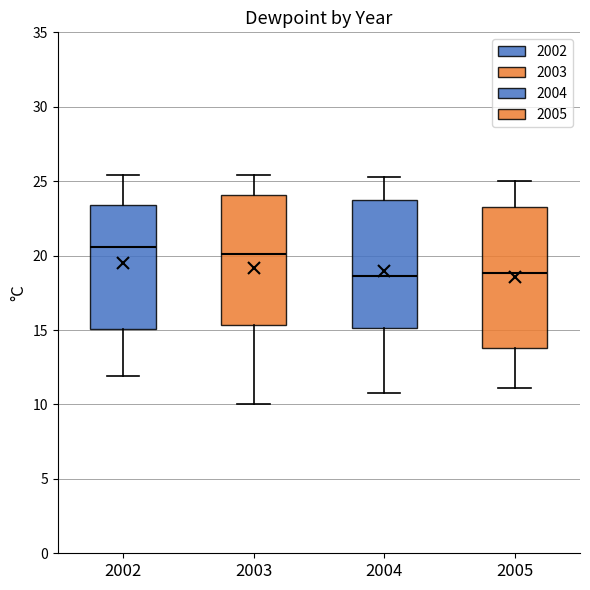

Reading left to right, read every box against the y-axis: the position of its median line, the range the box covers, and the ends of its whiskers. The values are not printed on the chart, so give them approximately, as read against the axis.

2002: median 20.5, box 15.0 to 23.5, whiskers 12.0 to 25.5
2003: median 20.0, box 15.5 to 24.0, whiskers 10.0 to 25.5
2004: median 18.5, box 15.0 to 24.0, whiskers 11.0 to 25.5
2005: median 19.0, box 14.0 to 23.5, whiskers 11.0 to 25.0